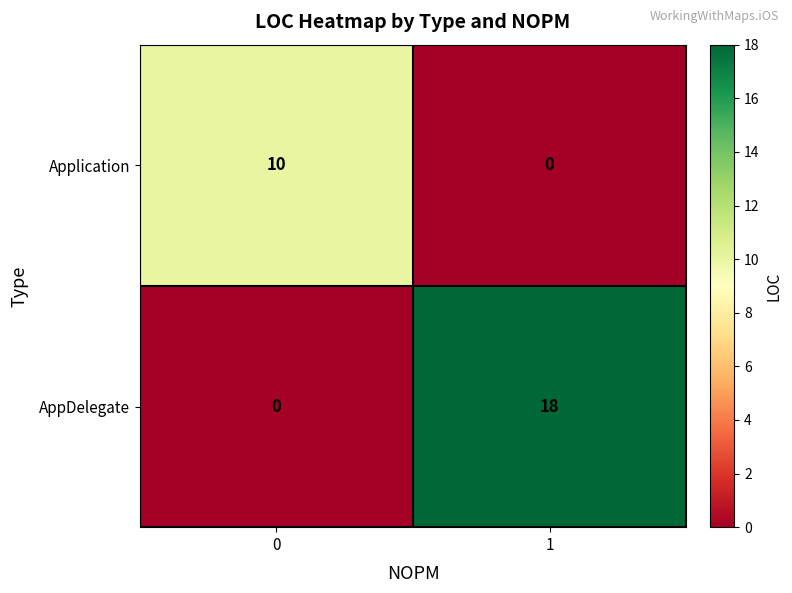

What is the sum of all AppDelegate values?

18